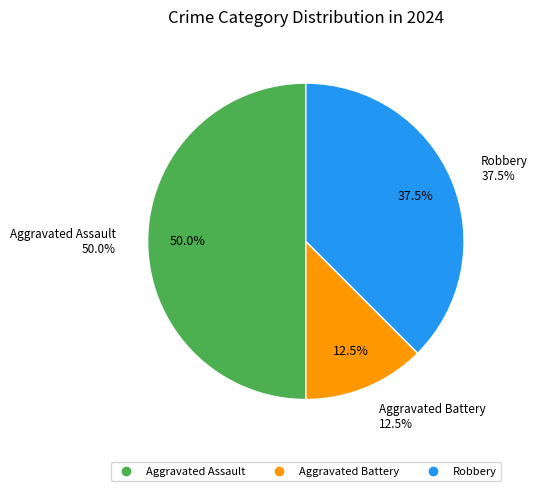

Which slice is the largest?

Aggravated Assault